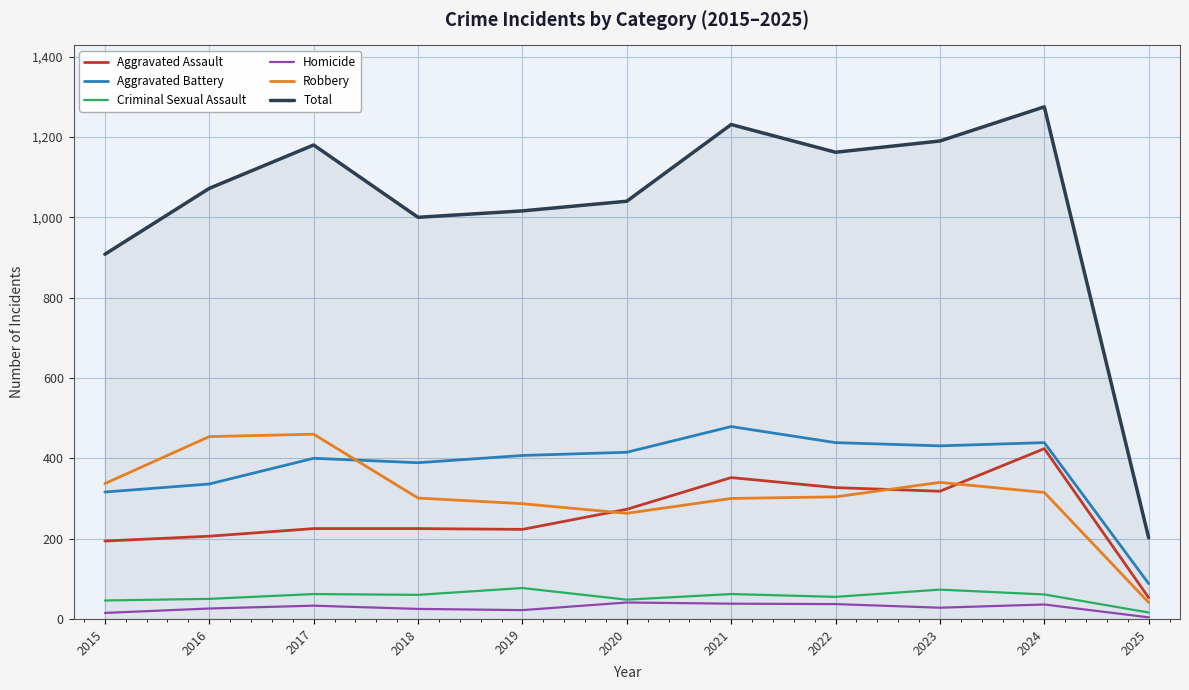

What is the sum of all Total values?

11276